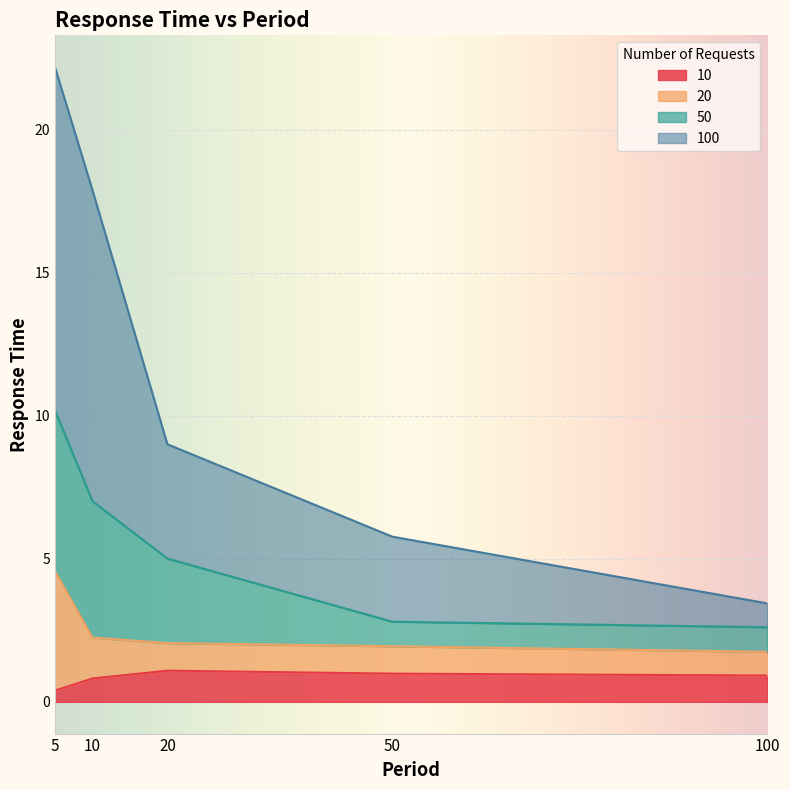

What is the difference between the highest and lowest values at 5?

21.8